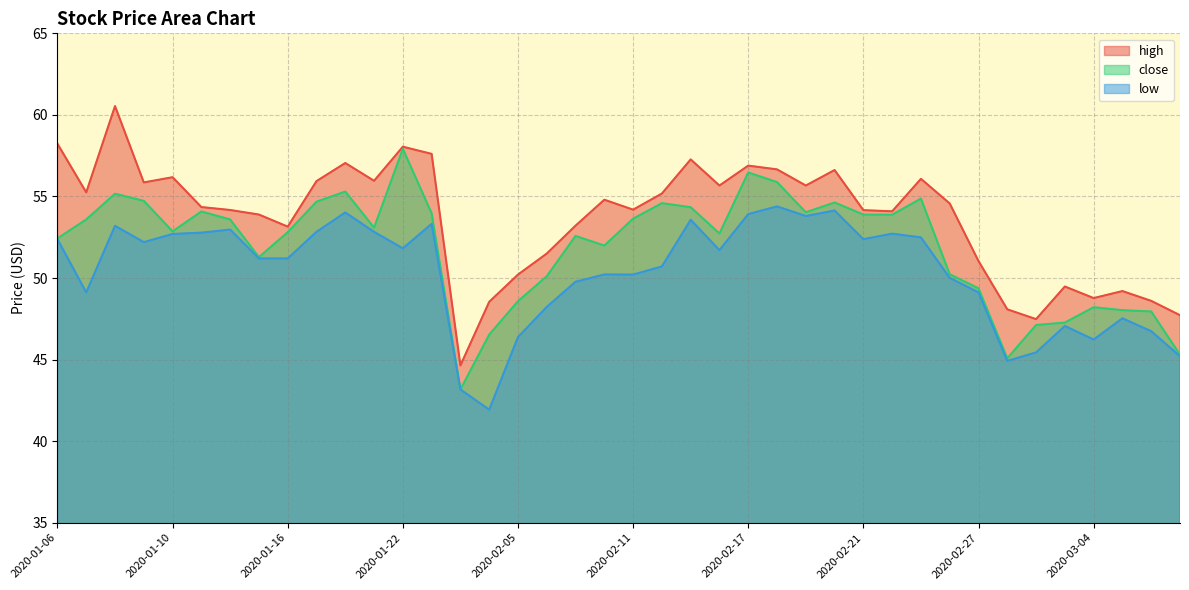

How many interior local valleys does the high series have?

11